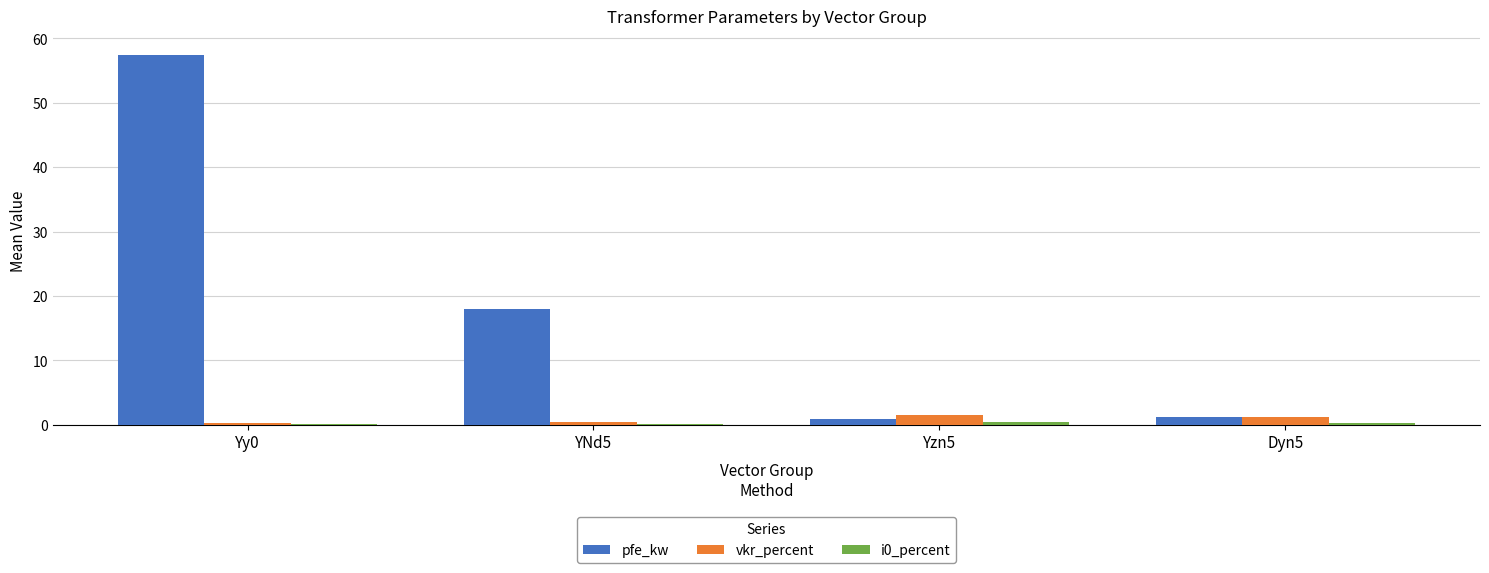

The pfe_kw series shows 57.5 at Yy0. True or false?

True